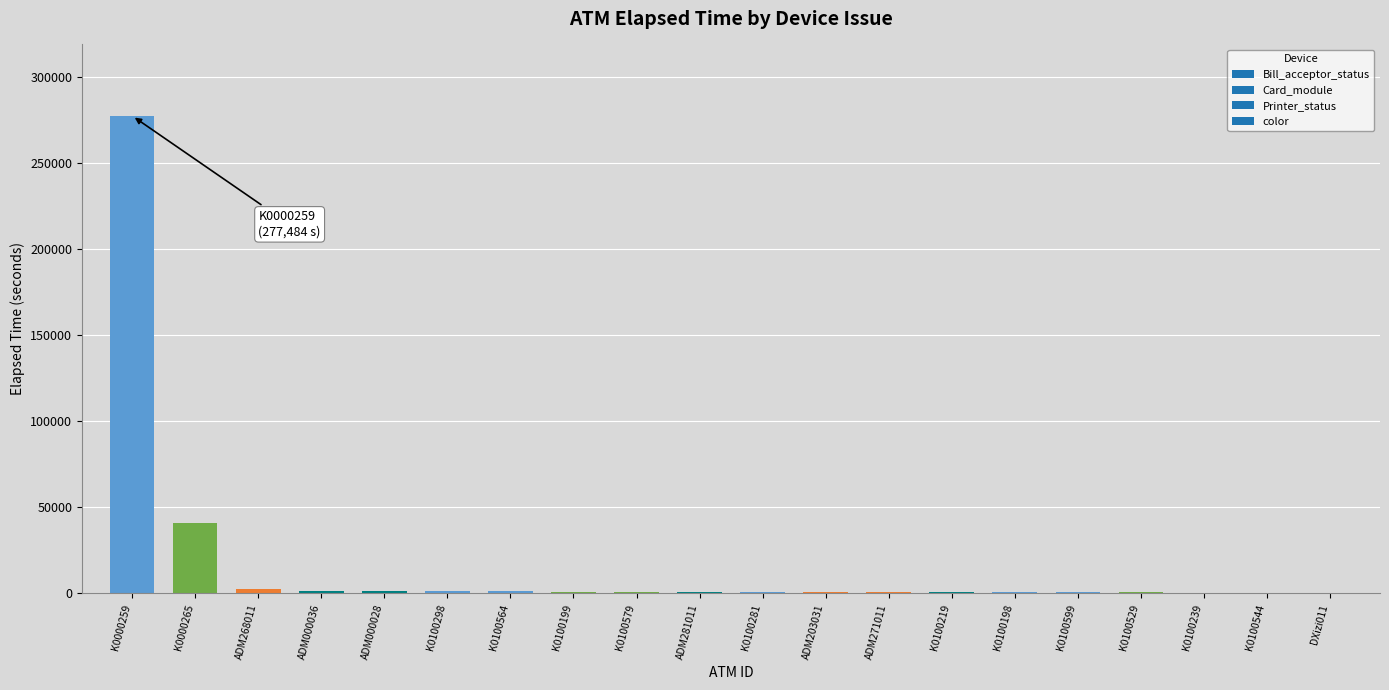

What is the sum of all values?

333786